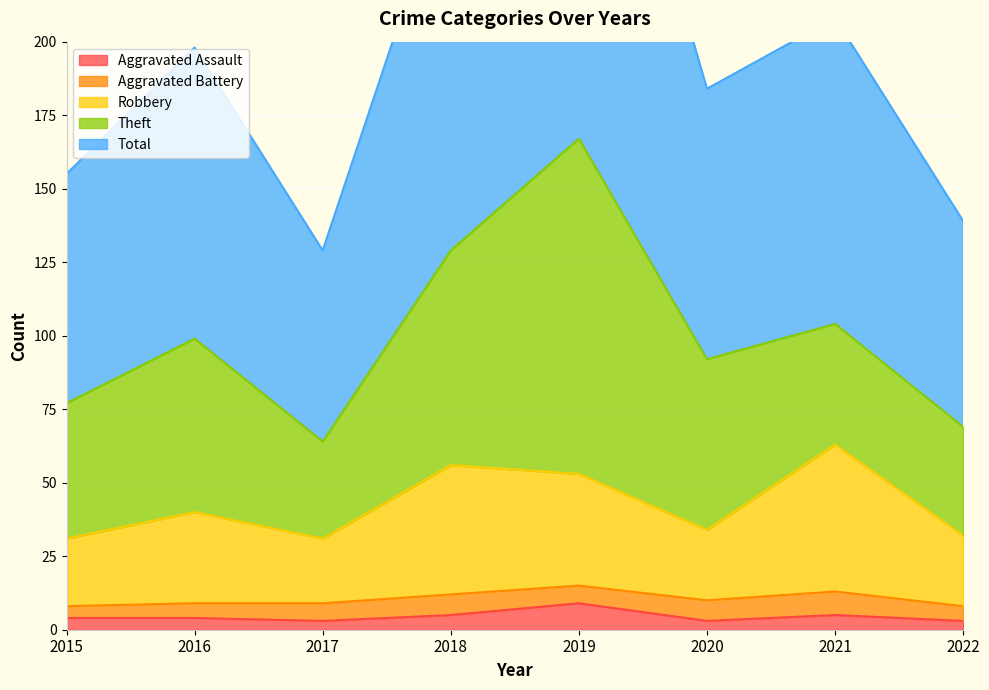

What is the maximum value for Aggravated Assault?

9